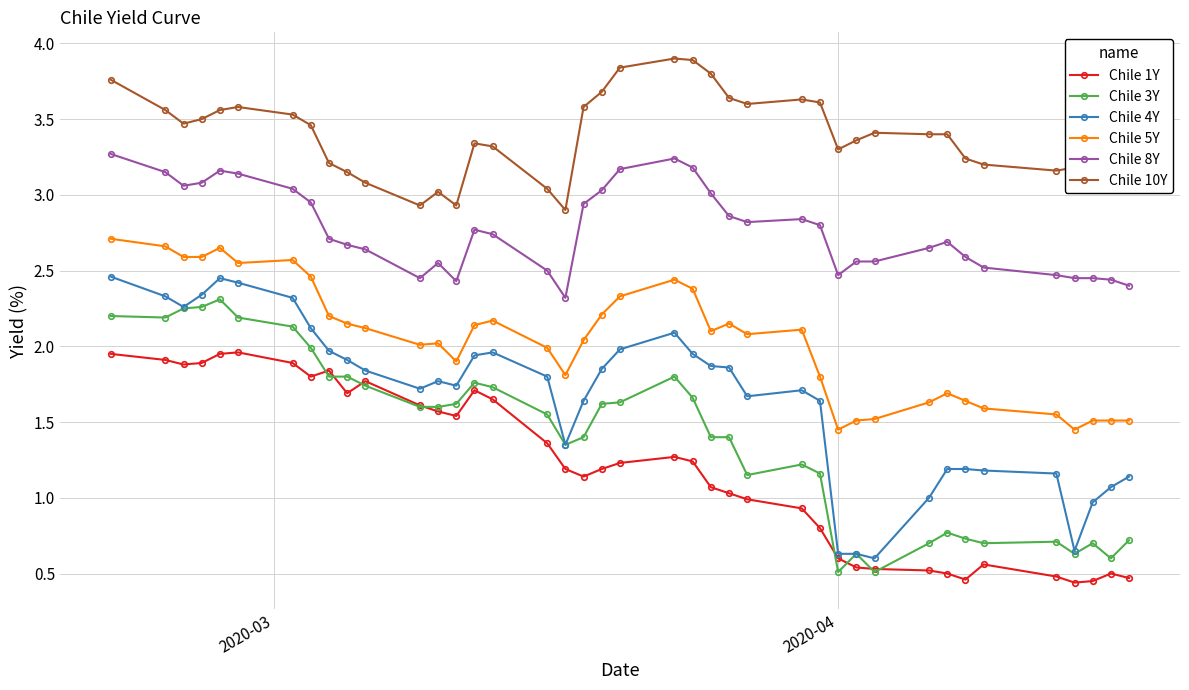

True or false: Chile 3Y and Chile 5Y intersect in this chart.

False